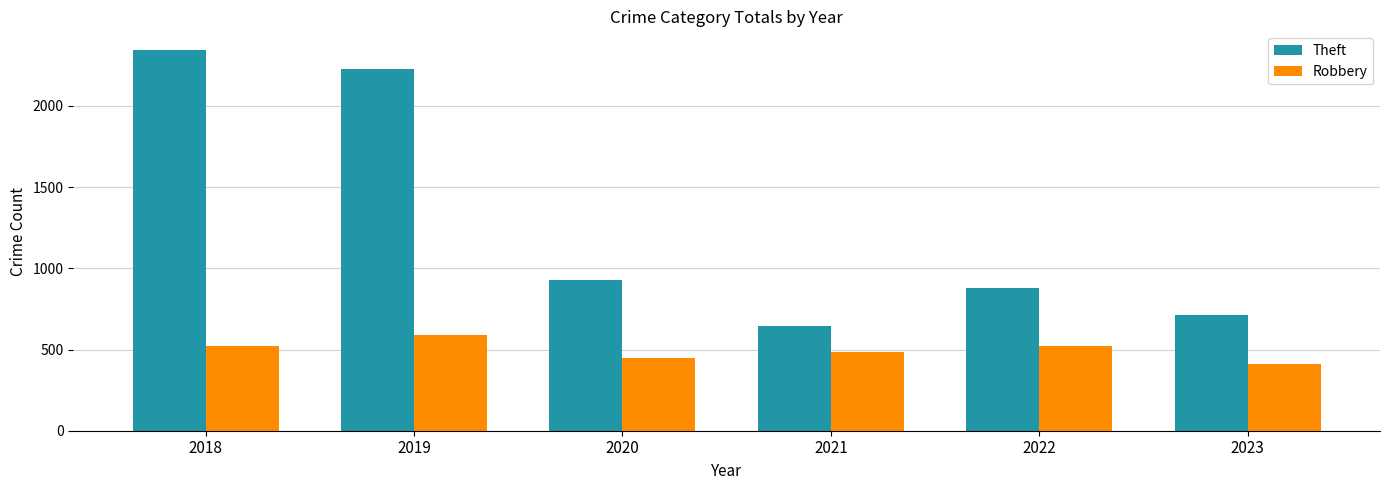

At which label is Theft closest to 1492?

2020